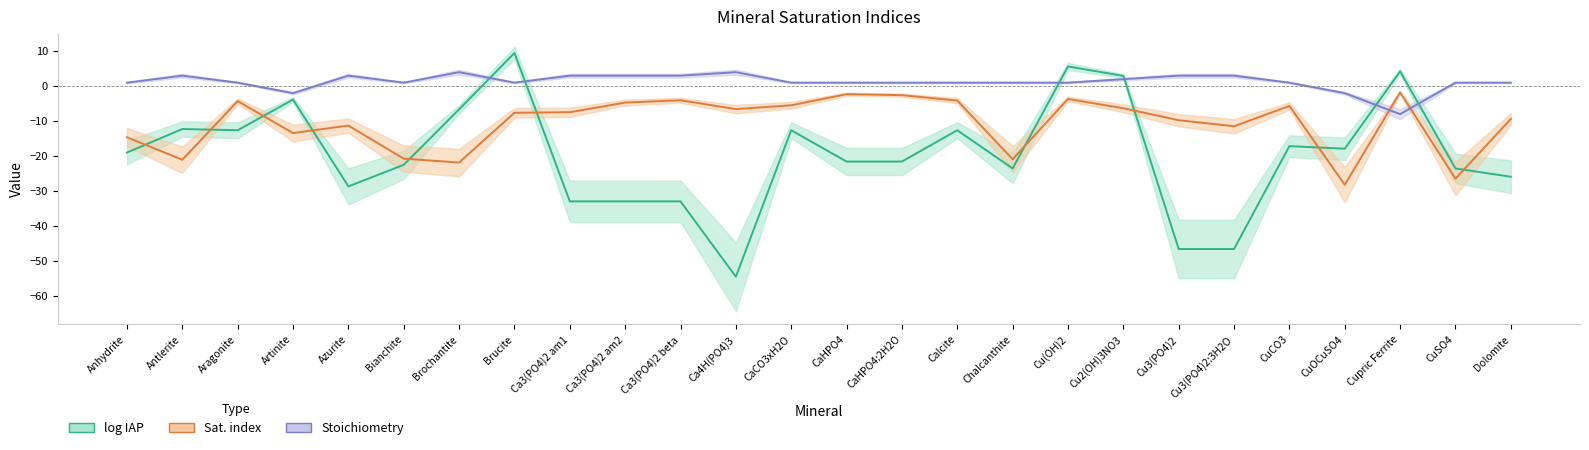

What is the label of the 7th point from the left?

Brochantite